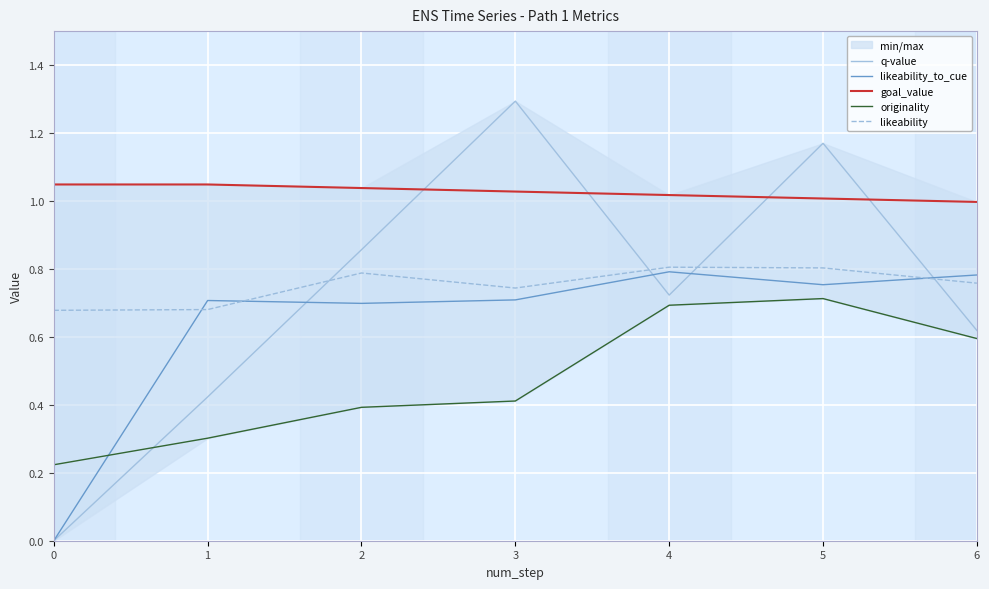

What is the difference between the maximum and minimum values in the goal_value series?

0.1